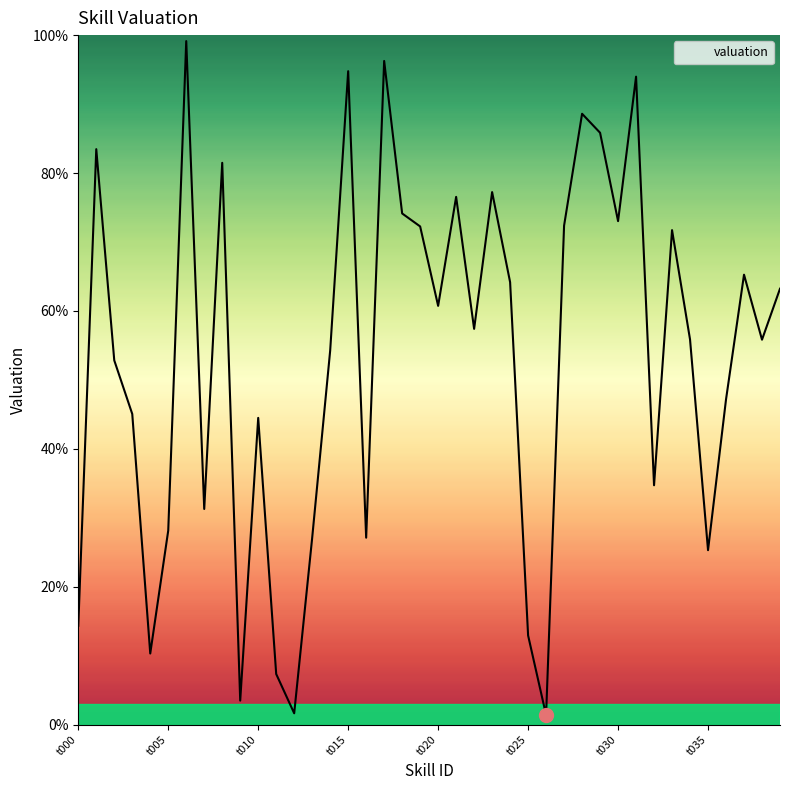

What is the maximum value shown in the chart?

99.1